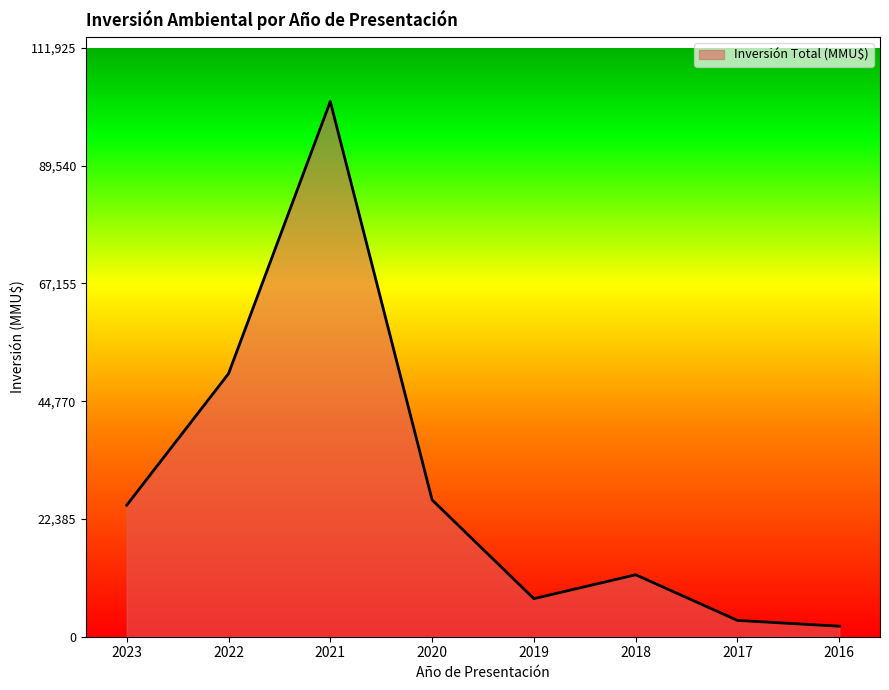

The chart shows a value of 7238 at 2019. True or false?

True